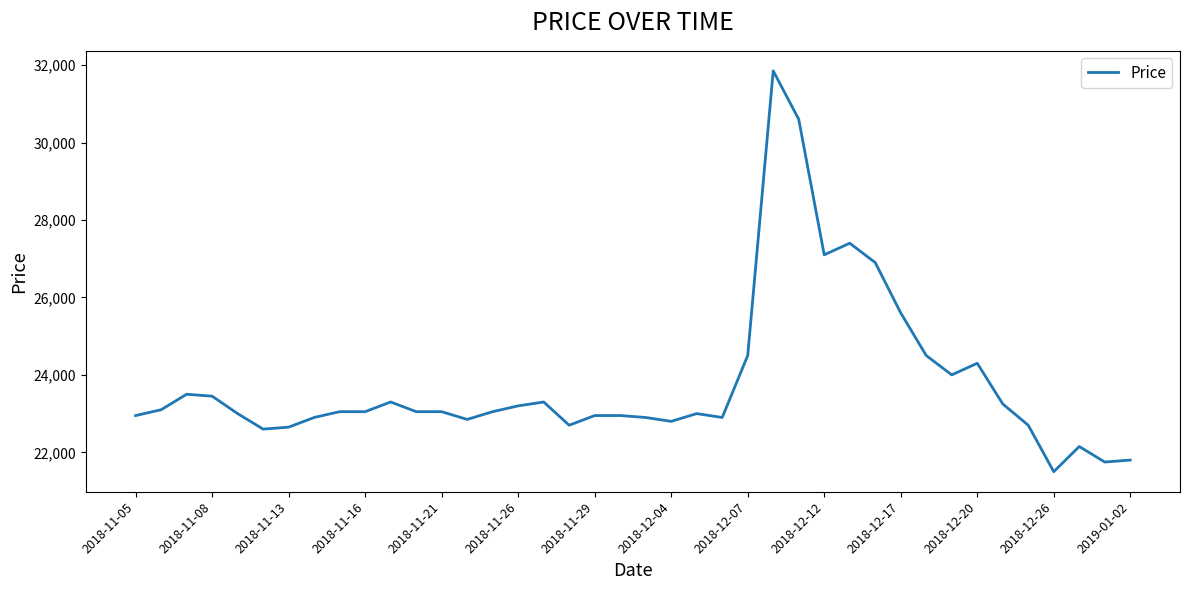

What is the difference between the maximum and minimum values?

10350